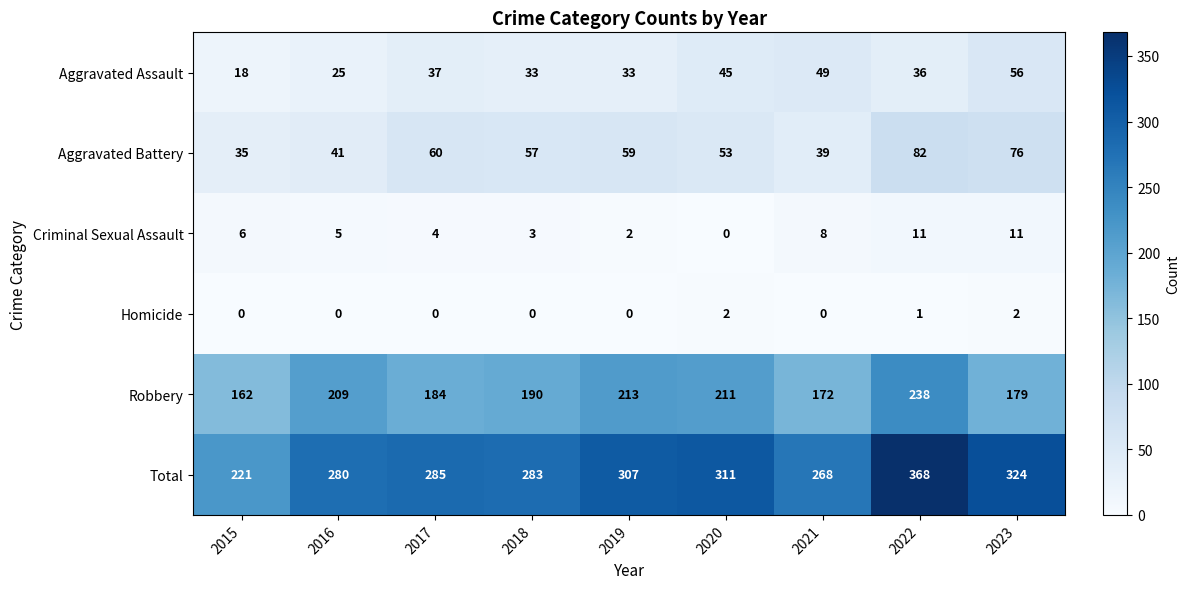

Which category has the highest value in the Aggravated Battery series?

2022